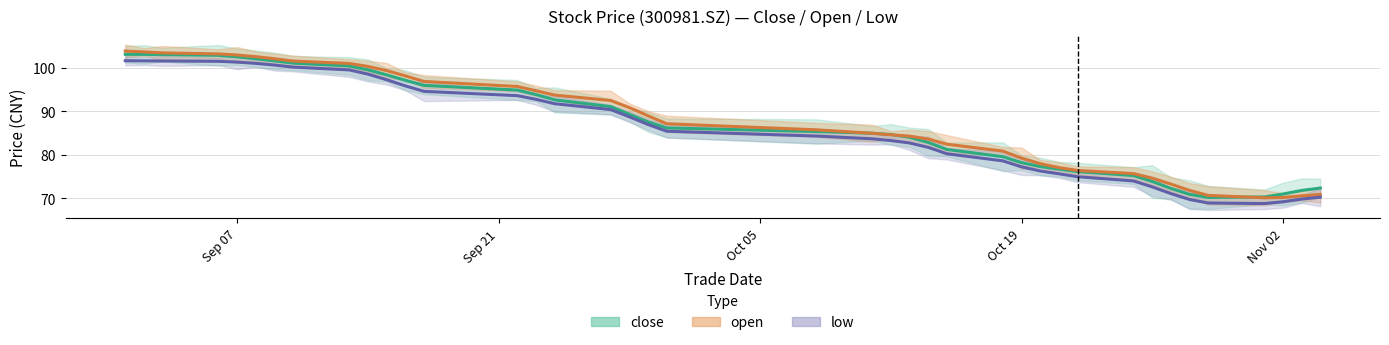

What is the spread (max minus min) of values at 2021/09/15?

2.1